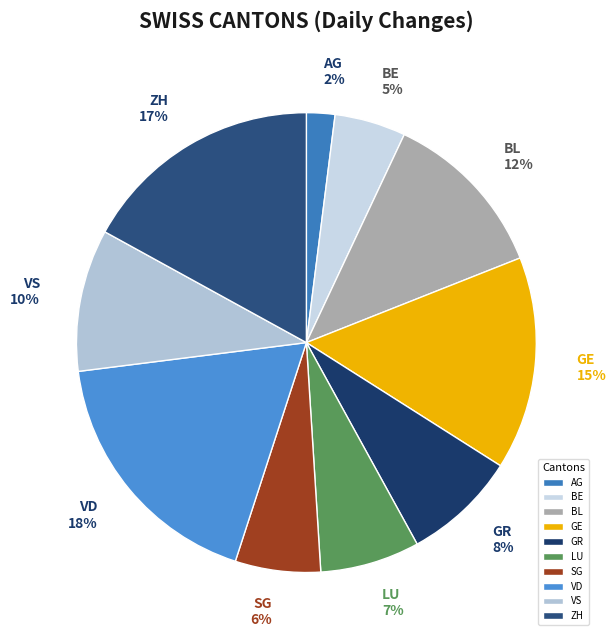

Is the sum of GR and SG greater than half?

No